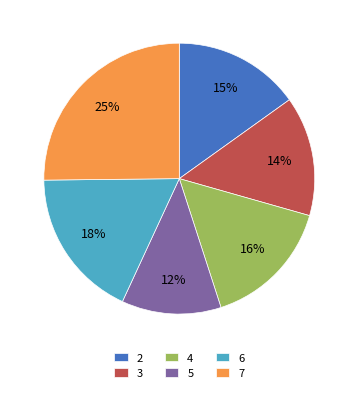

To the nearest percent, what is the combined percentage of 5 and 2?

27%